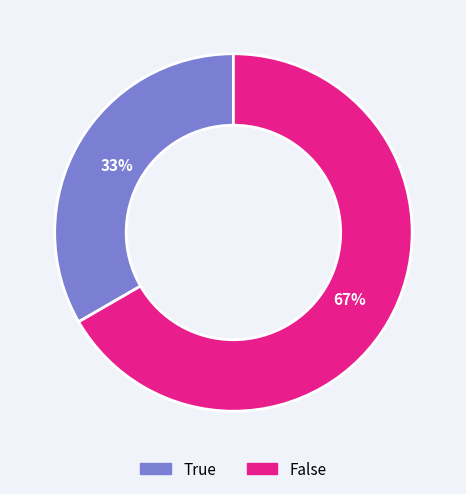

To the nearest percent, what is the average slice percentage?

50%